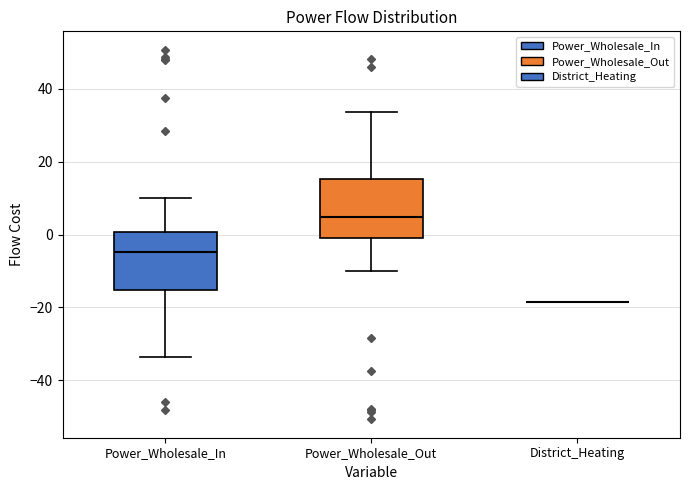

Reading left to right, transcribe this box plot: for each box, give where its median line is, the range the box spans, and where its two whiskers end, as read against the y-axis. The values are not printed on the chart, so give them approximately, as read against the axis.

Power_Wholesale_In: median -4, box -16 to 0, whiskers -34 to 10
Power_Wholesale_Out: median 4, box 0 to 16, whiskers -10 to 34
District_Heating: box collapsed to a line at -18, whiskers -18 to -18